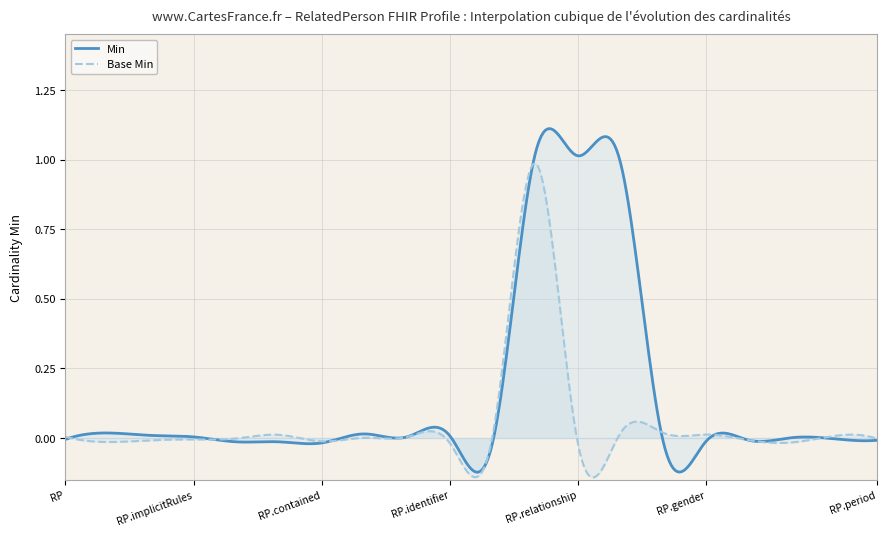

How many lines are shown in the chart?

2